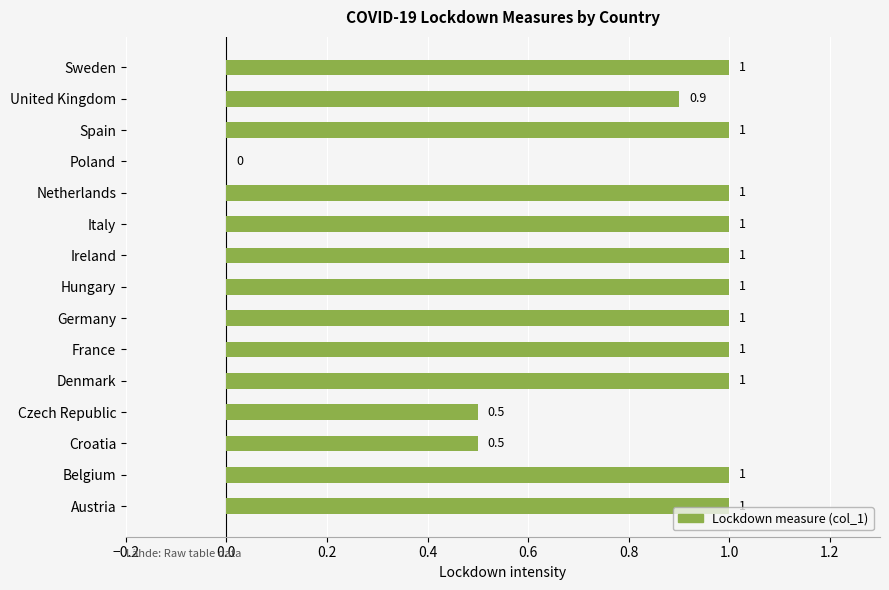

What is the greatest value displayed?

1.0